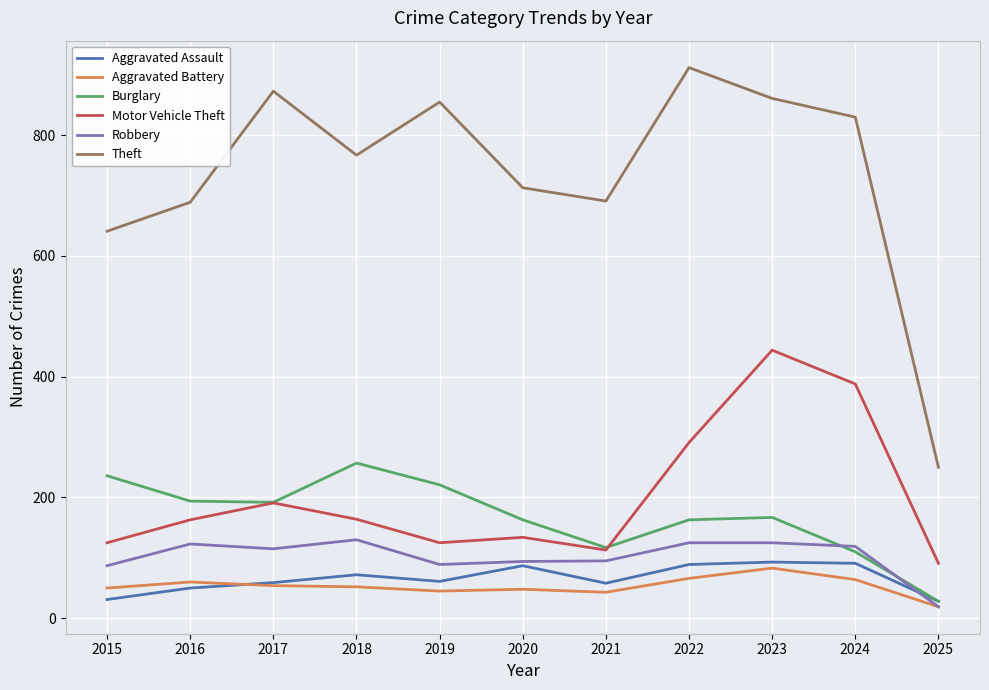

The Motor Vehicle Theft series shows 195 at 2015. True or false?

False